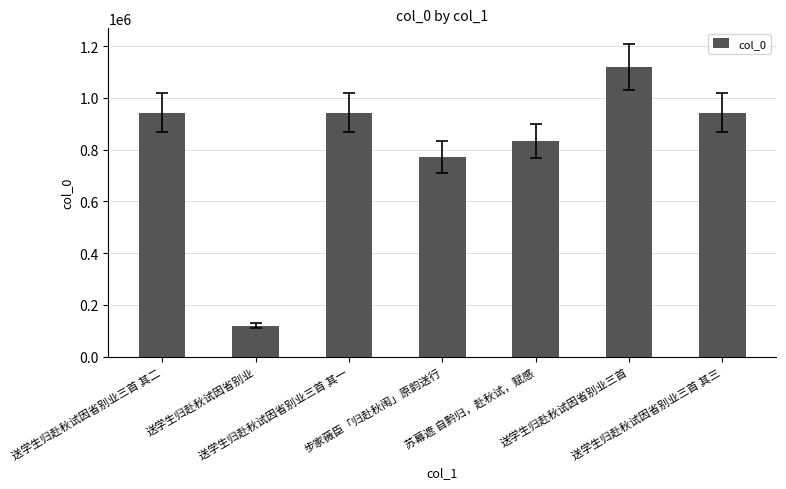

Count the number of data series in this chart.

1